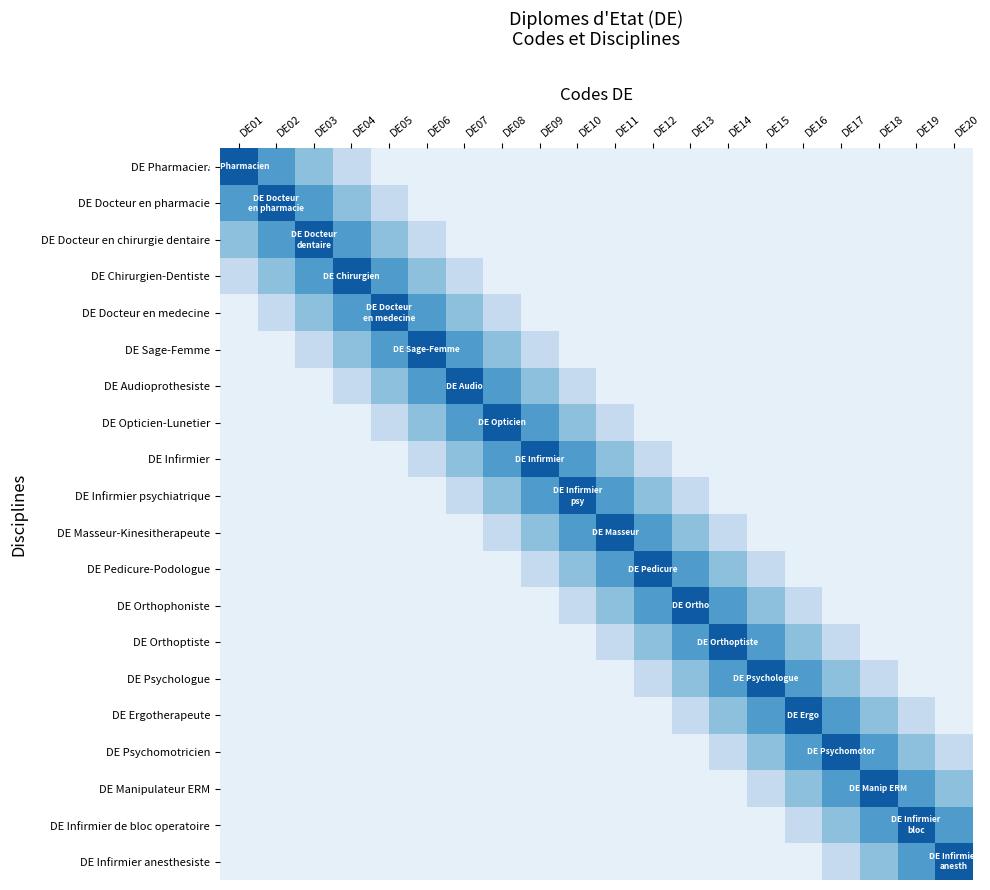

Which category has the highest value across all series?

DE01